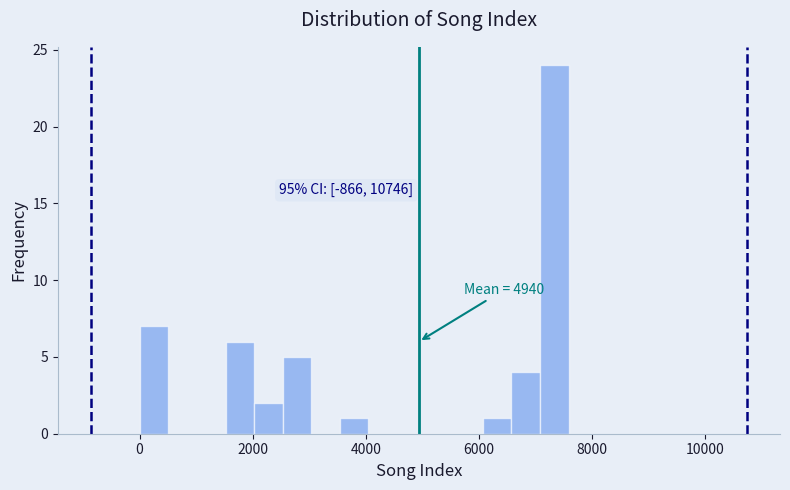

Around what value on the x-axis is the tallest bar? Give the approximate position of its centre, as read against the axis.

7400